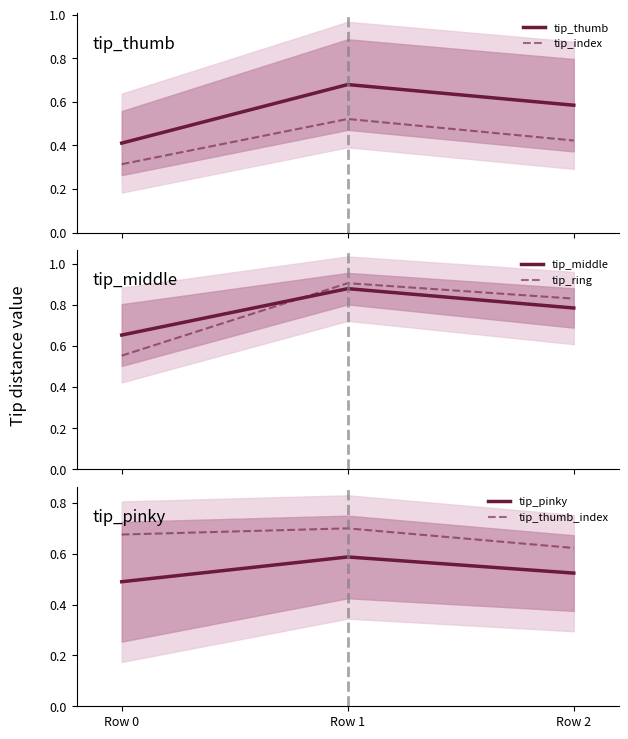

What is the value of the tip_middle point at the 1st from the left?

0.7